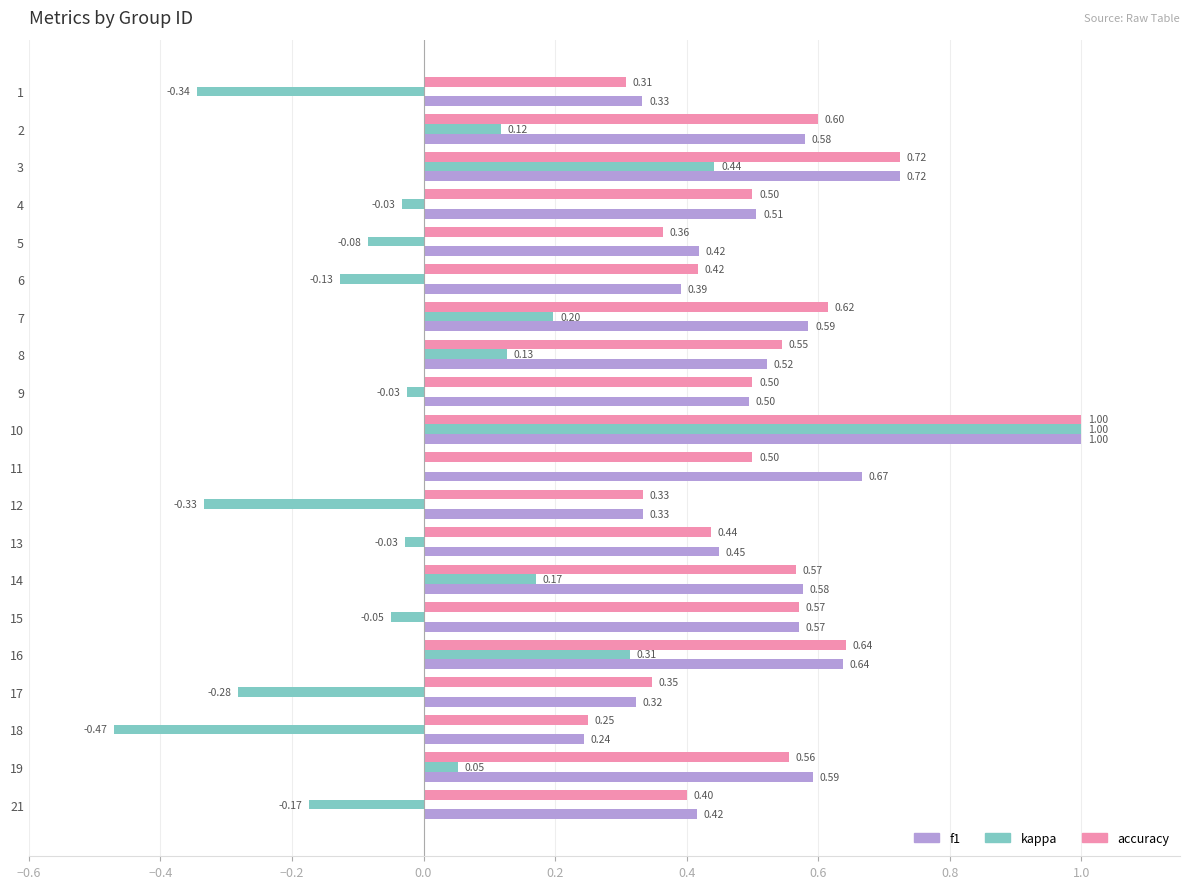

Where is accuracy nearest to the value 0?

18